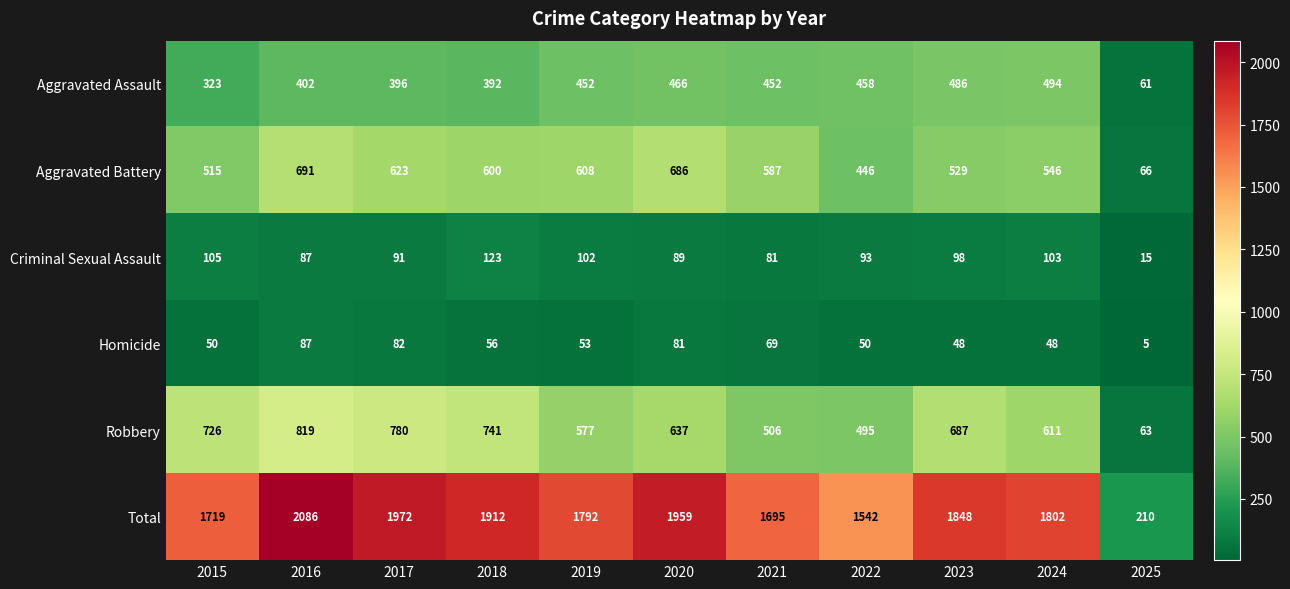

At which category does the chart reach its minimum across all series?

2025